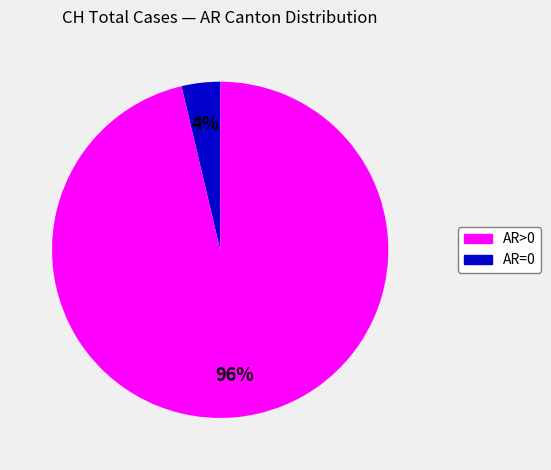

Count the number of slices in the pie.

2